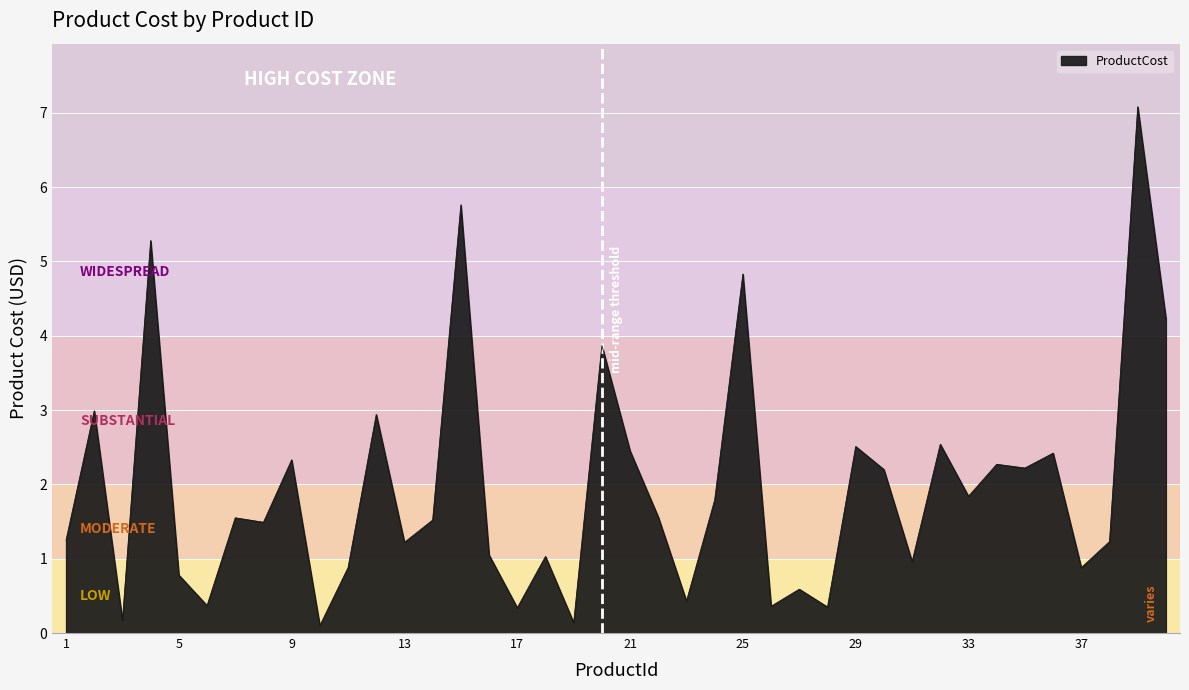

How many lines are shown in the chart?

1